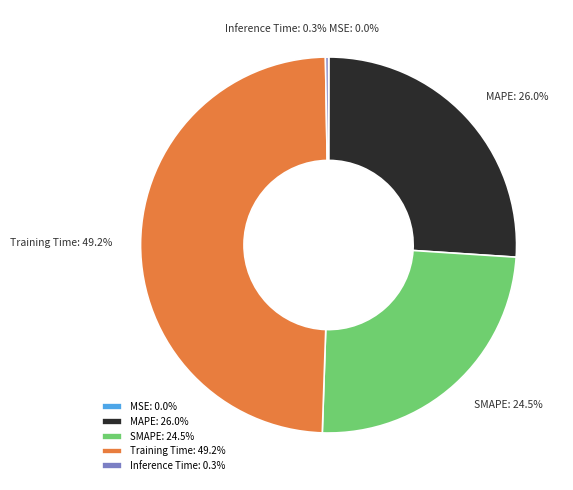

What percentage is NOT represented by Training Time?

50.8%